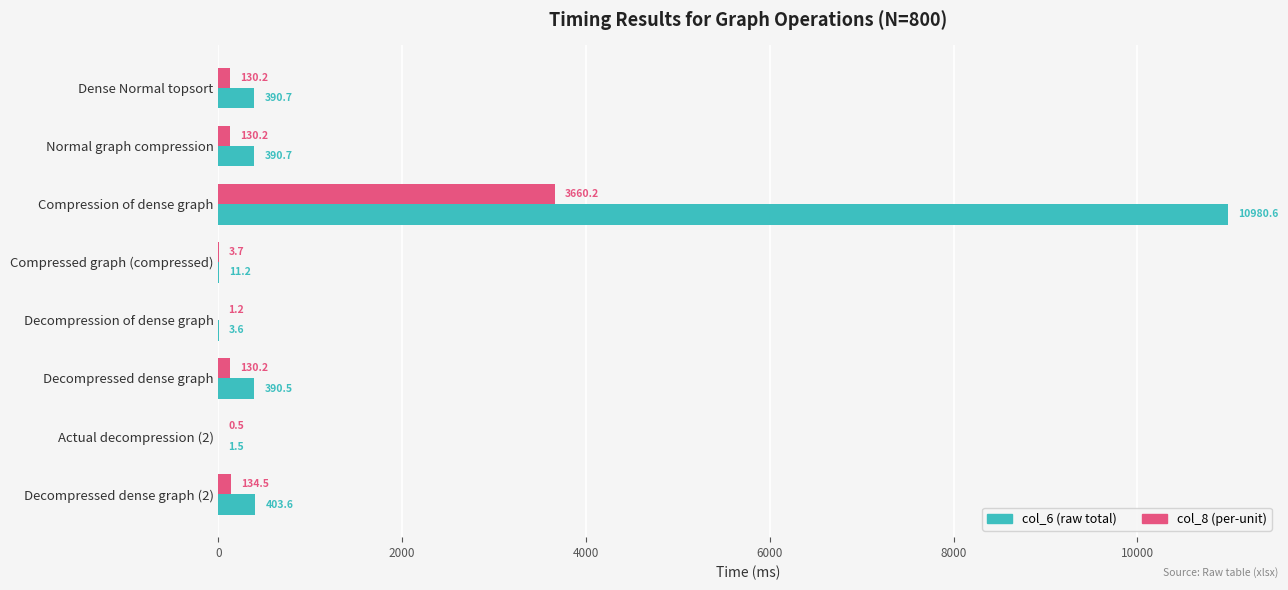

At which category is the sum across all series the highest?

Compression of dense graph